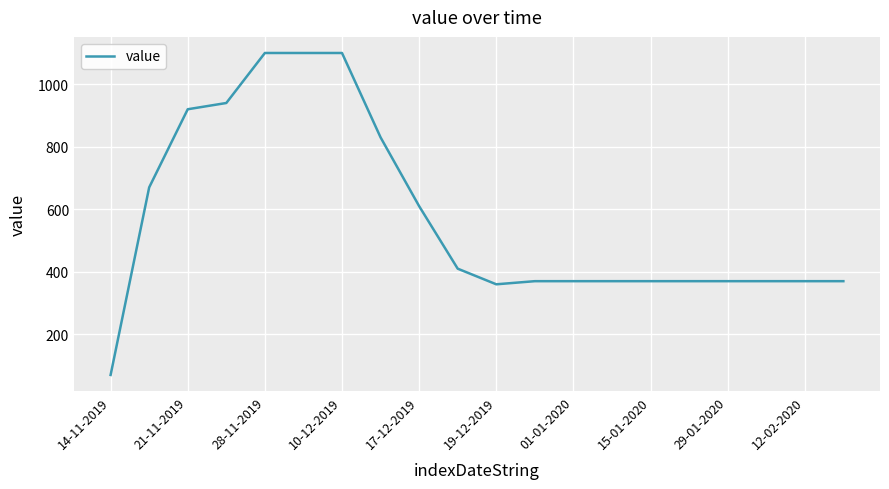

What is the greatest value displayed?

1100